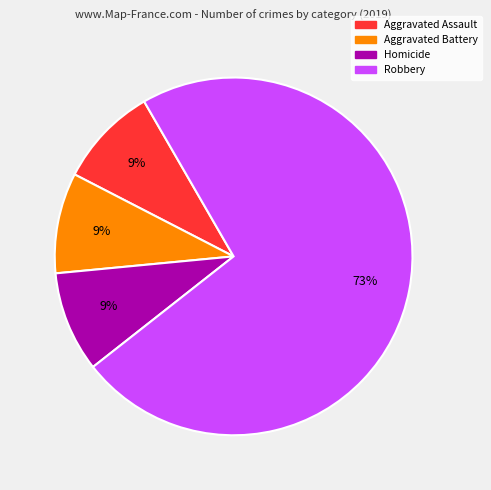

To the nearest percent, what is the difference between the largest and smallest slice percentages?

64%